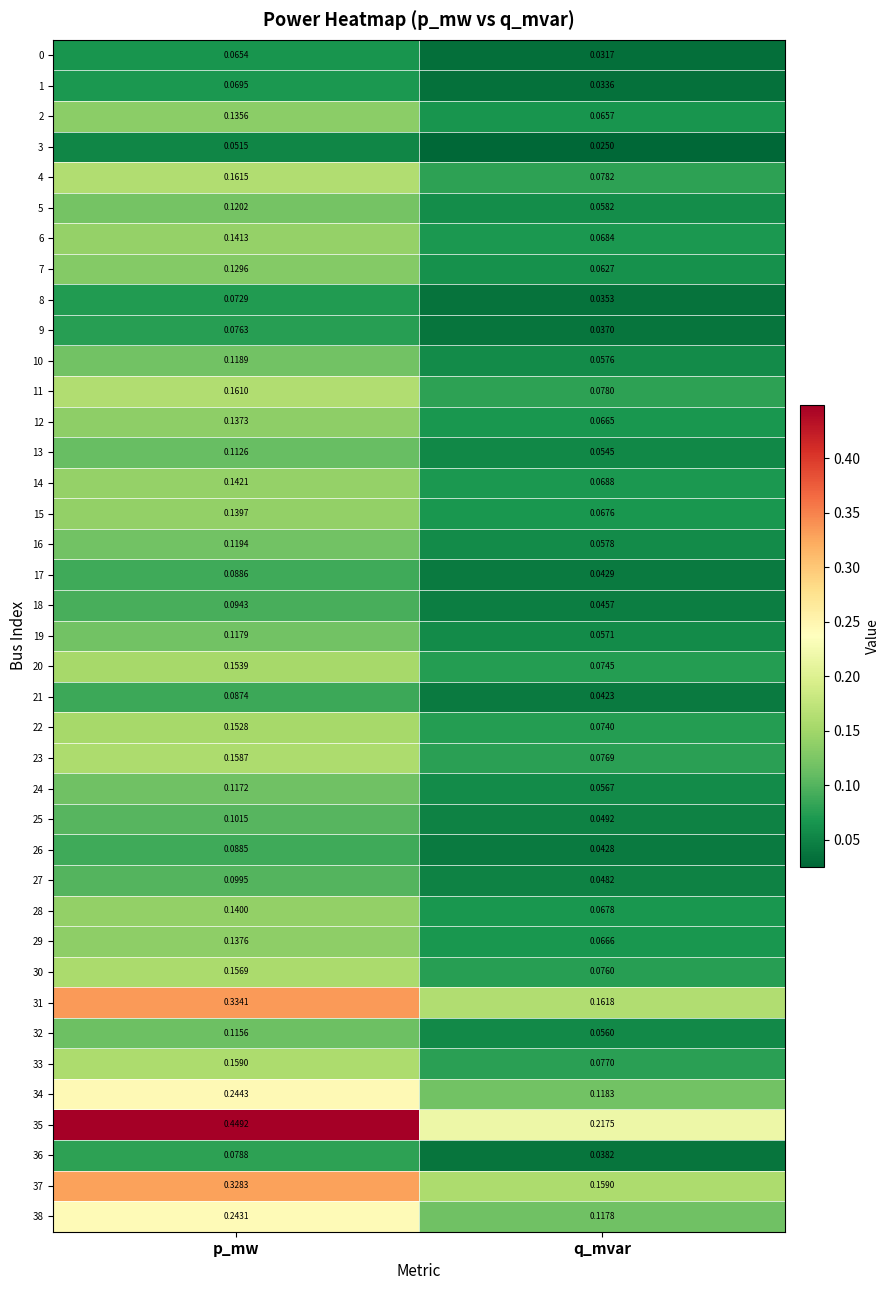

Which category has the highest value in the 9 series?

p_mw